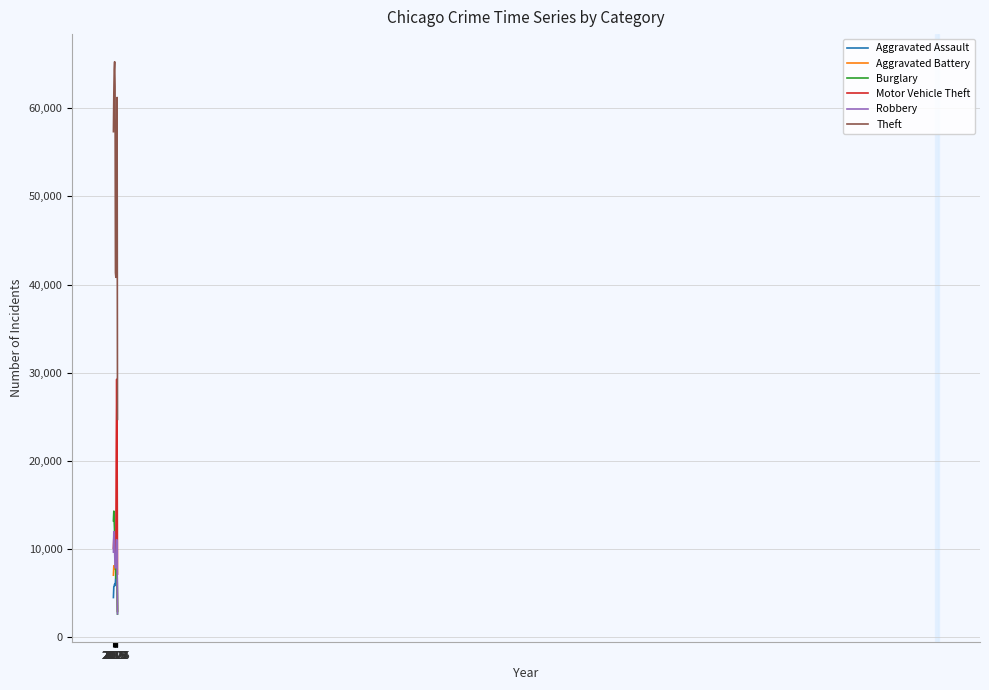

Is it true that Robbery equals 9638 at 2015?

True